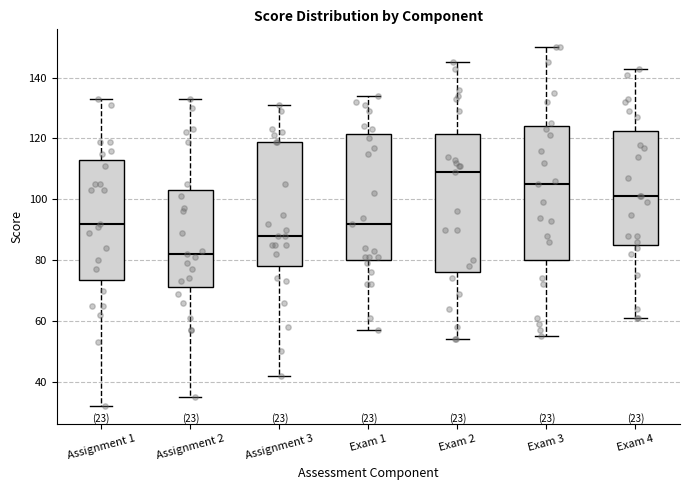

Reading left to right, read every box against the y-axis: the position of its median line, the range the box covers, and the ends of its whiskers. The values are not printed on the chart, so give them approximately, as read against the axis.

Assignment 1: median 92, box 74 to 114, whiskers 32 to 134
Assignment 2: median 82, box 72 to 104, whiskers 36 to 134
Assignment 3: median 88, box 78 to 120, whiskers 42 to 132
Exam 1: median 92, box 80 to 122, whiskers 58 to 134
Exam 2: median 110, box 76 to 122, whiskers 54 to 146
Exam 3: median 106, box 80 to 124, whiskers 56 to 150
Exam 4: median 102, box 86 to 122, whiskers 62 to 144